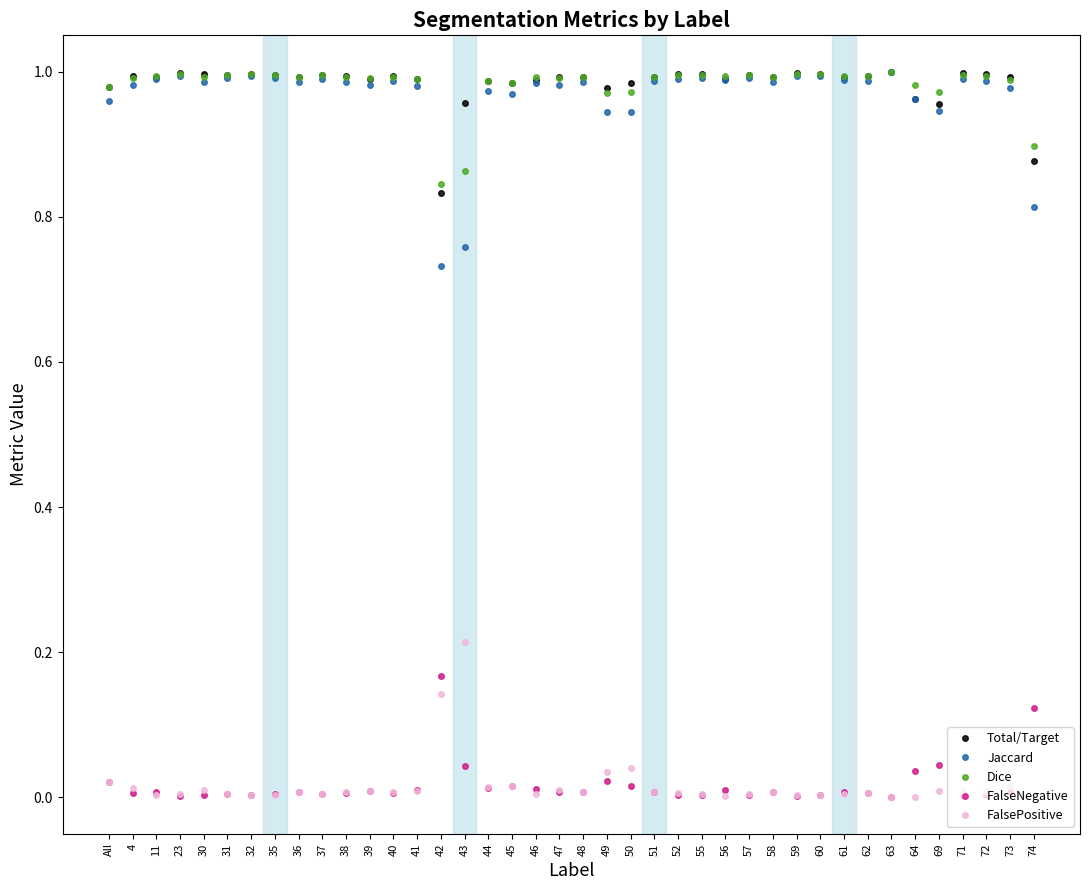

Is the value of FalseNegative at 23 greater than the value of Jaccard at 52?

No